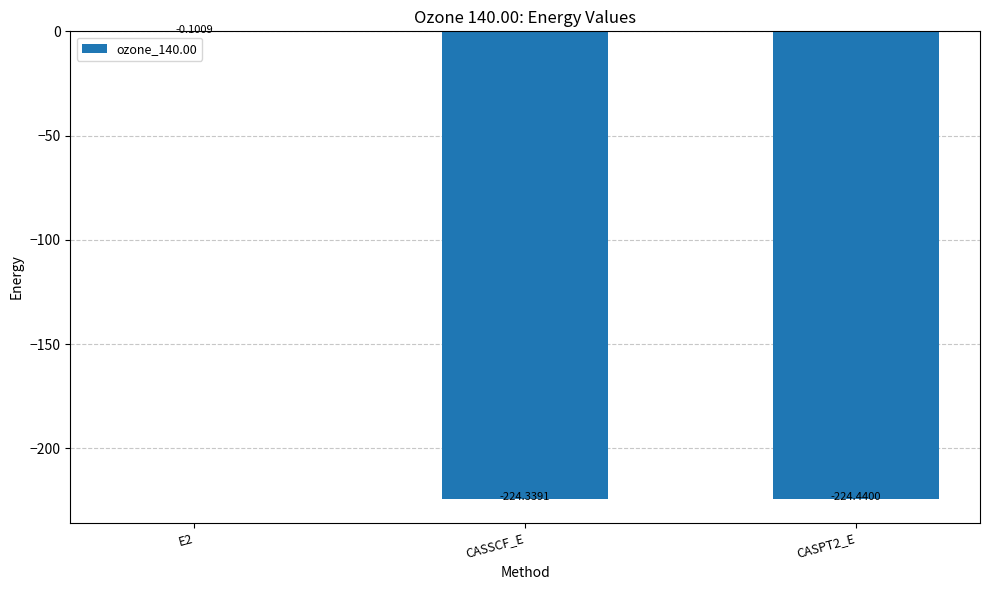

Which has a higher value, E2 or CASSCF_E?

E2